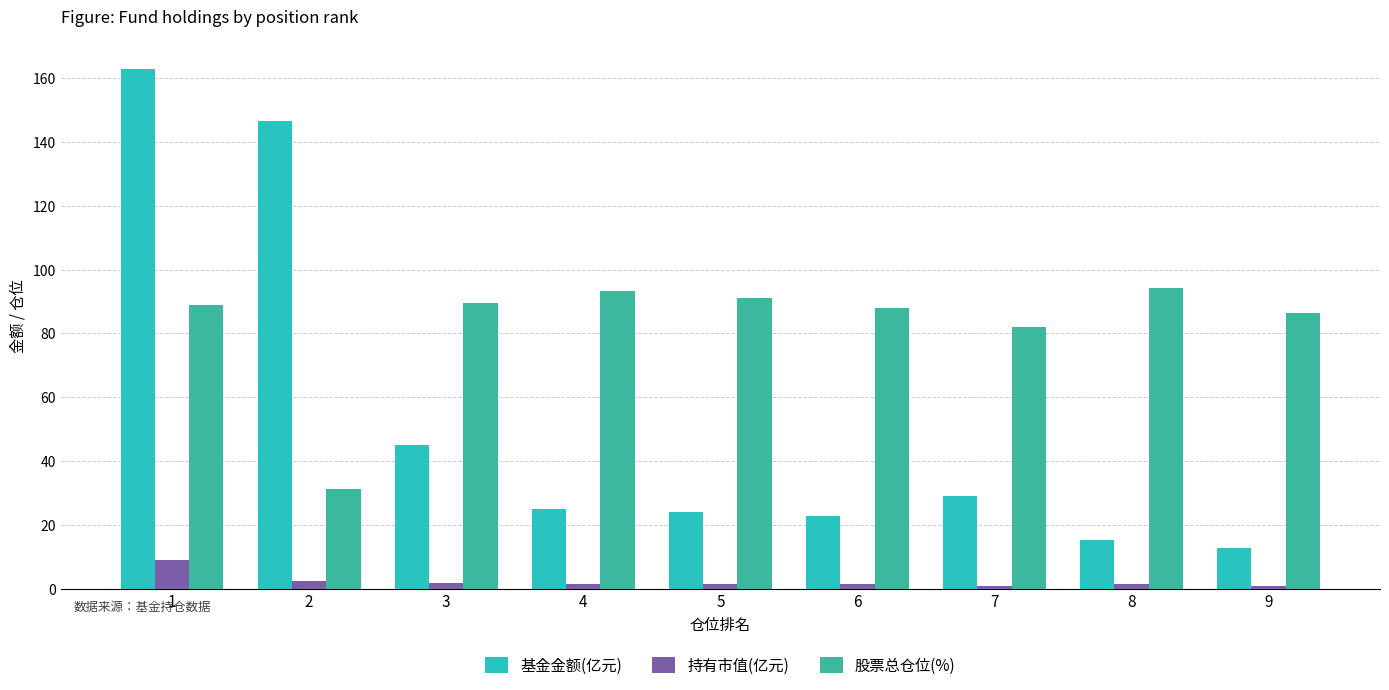

What are all the series names shown in the legend?

基金金额(亿元), 持有市值(亿元), 股票总仓位(%)